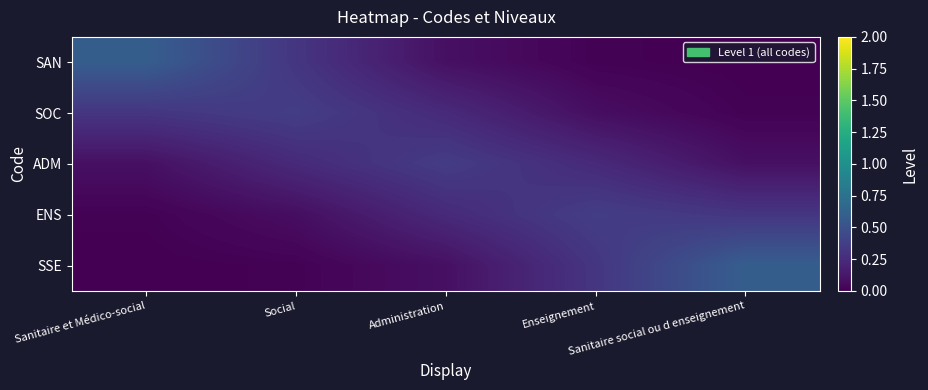

At how many categories does at least one series exceed 0?

5